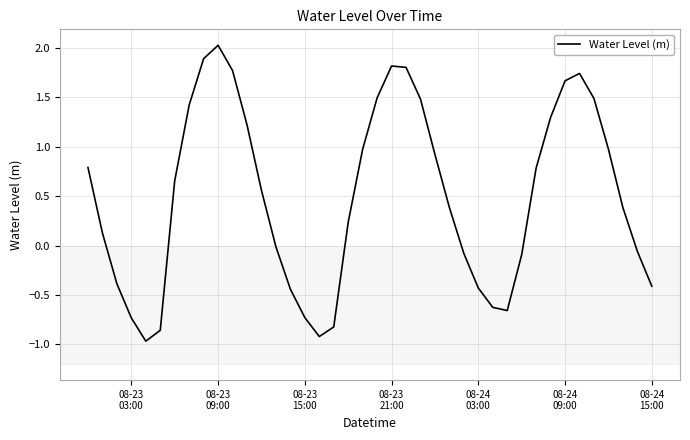

Count the number of data series in this chart.

1